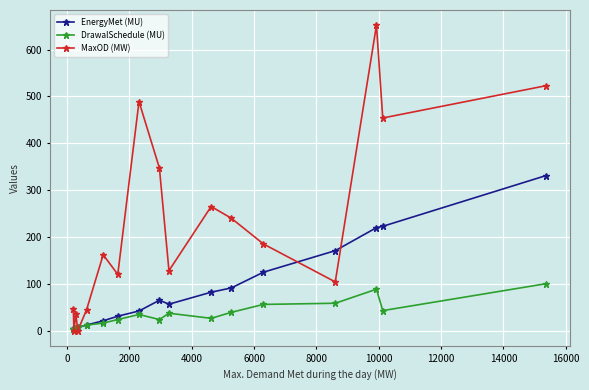

Which series has the largest total across all categories?

MaxOD (MW)